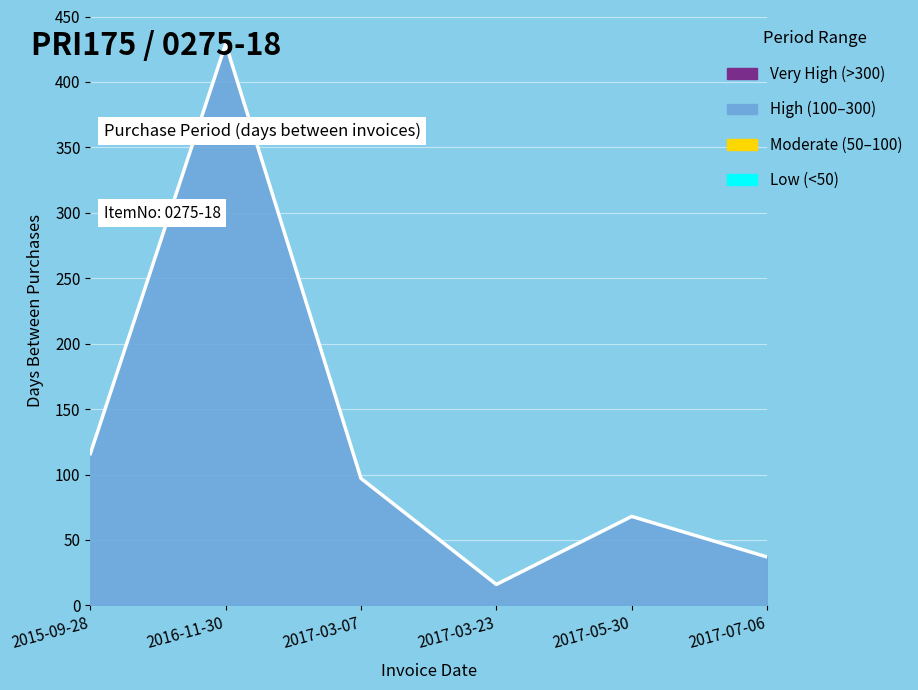

At which label is the value closest to 222?

2015-09-28